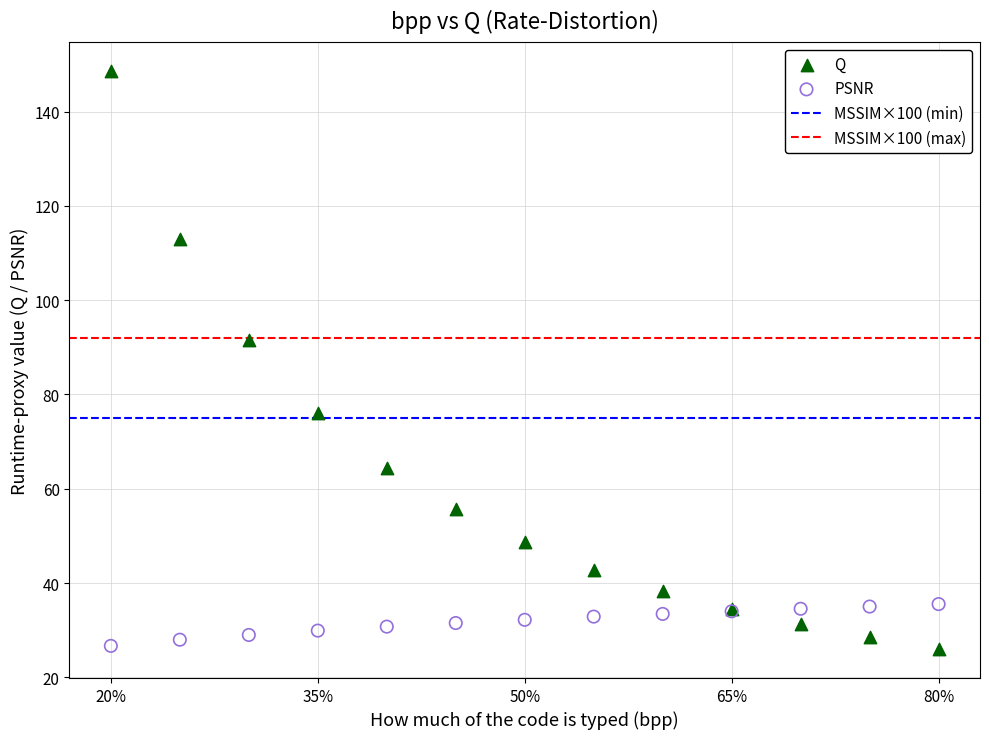

Which series reaches the maximum Y coordinate?

Q